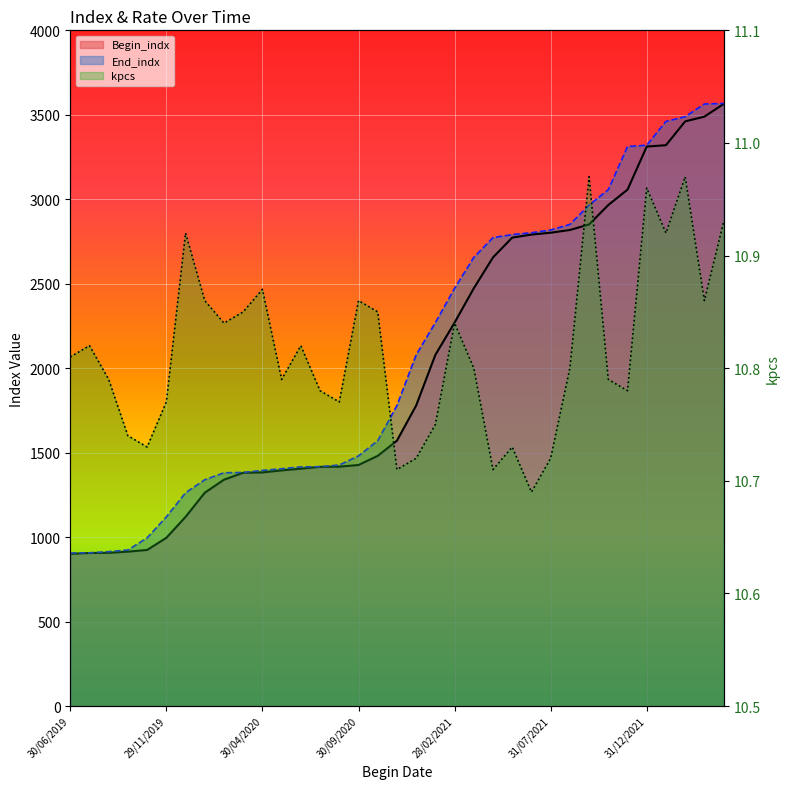

At how many categories does at least one series exceed 1396?

24